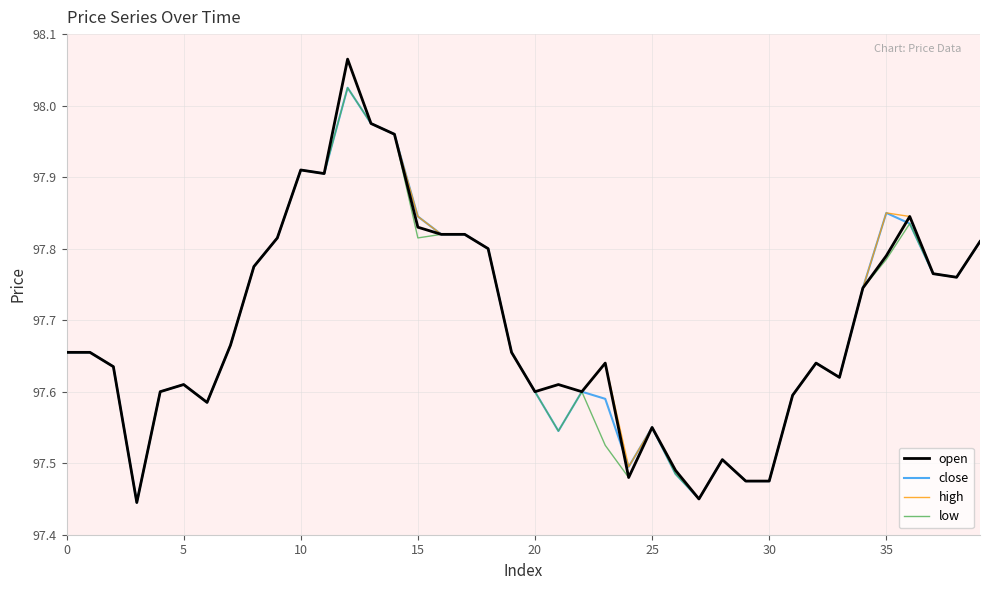

Which series has the widest spread of values?

open